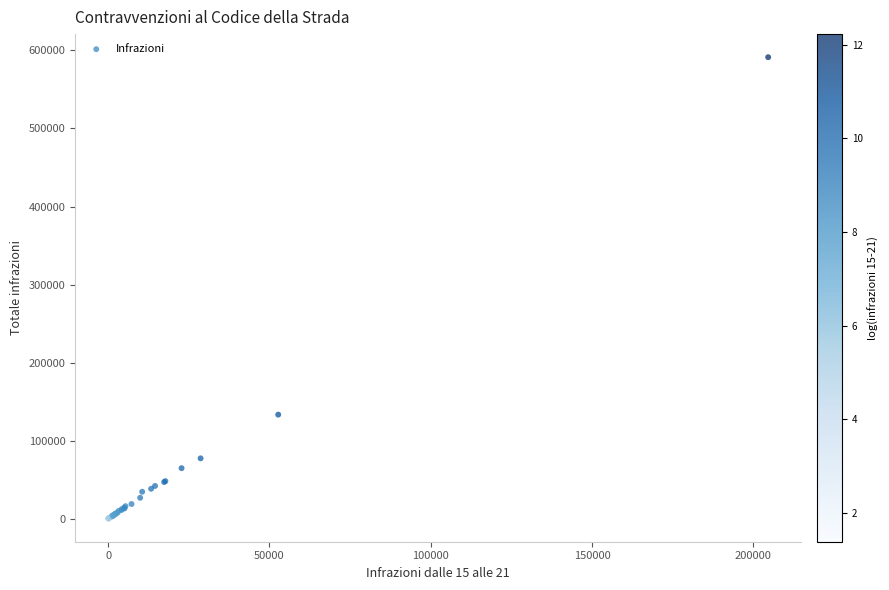

What Y value in the scatter plot is closest to 295699?

133316